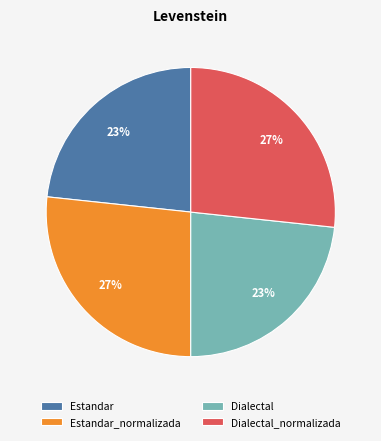

What percentage is the Dialectal_normalizada slice, to the nearest percent?

27%